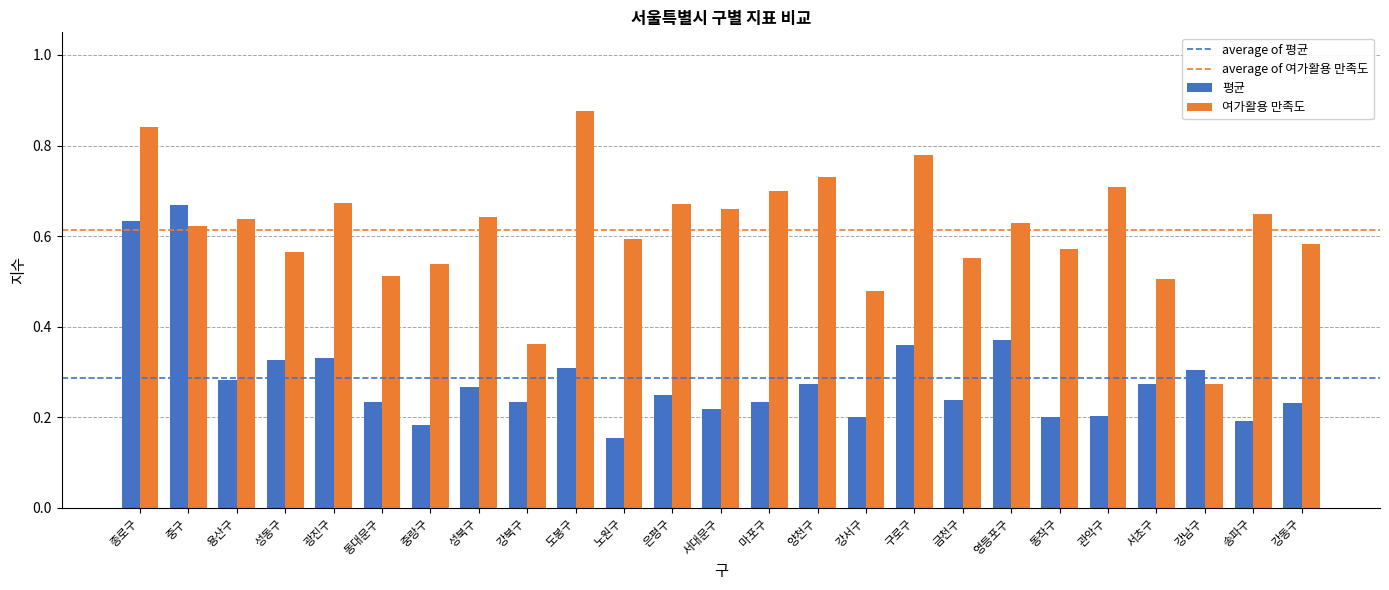

List the series in order of their overall mean, lowest first.

평균, 여가활용 만족도